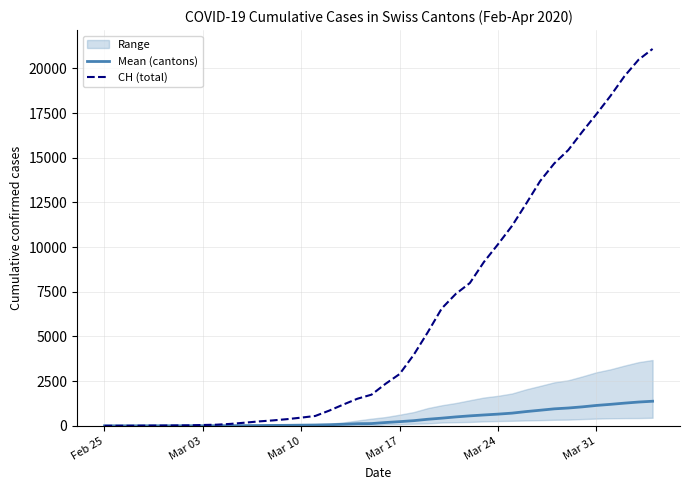

What is the highest value of the Mean (cantons) series?

1375.6